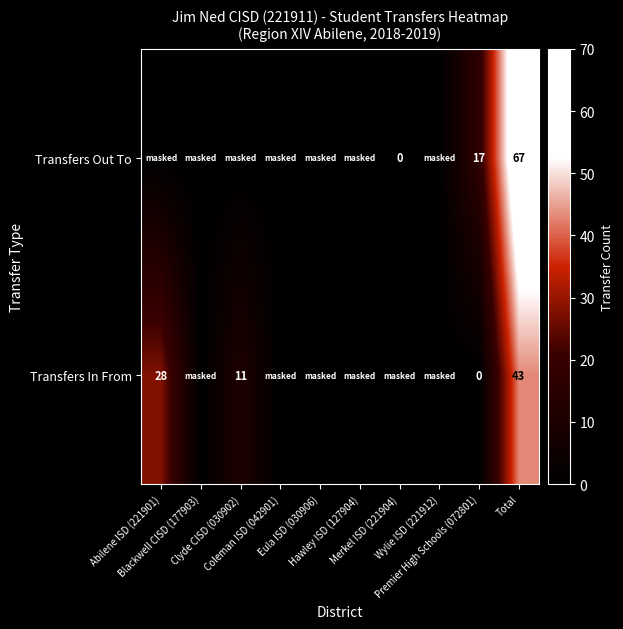

List the series in order of their overall mean, highest first.

Transfers Out To, Transfers In From